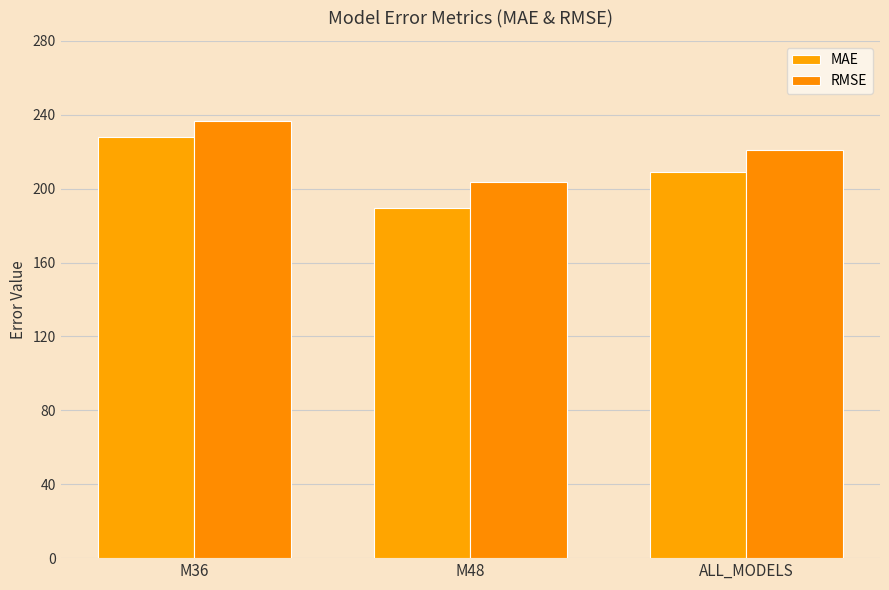

Which label corresponds to the largest value in the chart?

M36